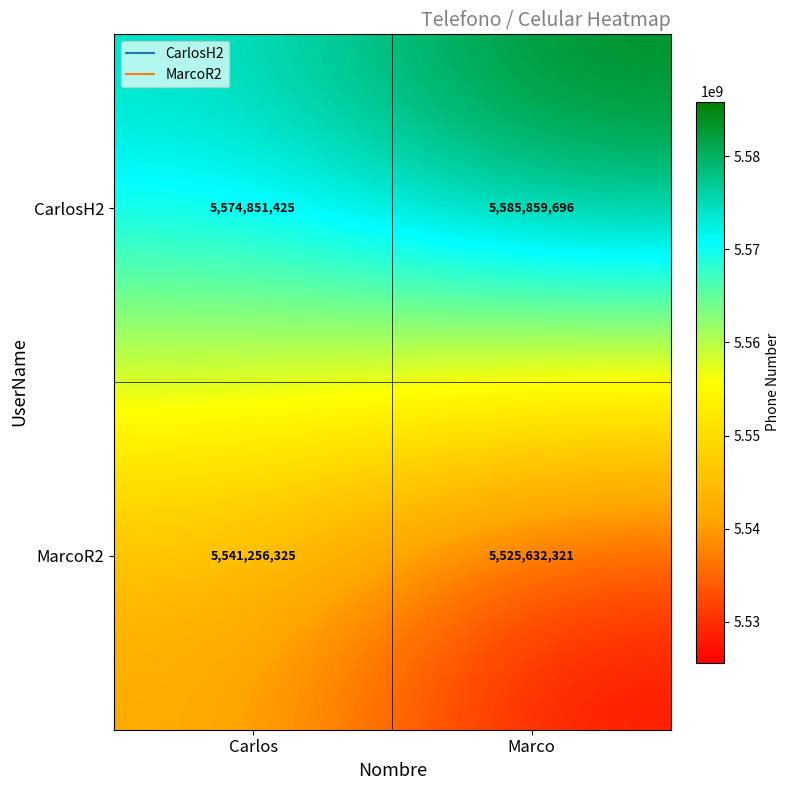

Count the number of categories in the chart.

2